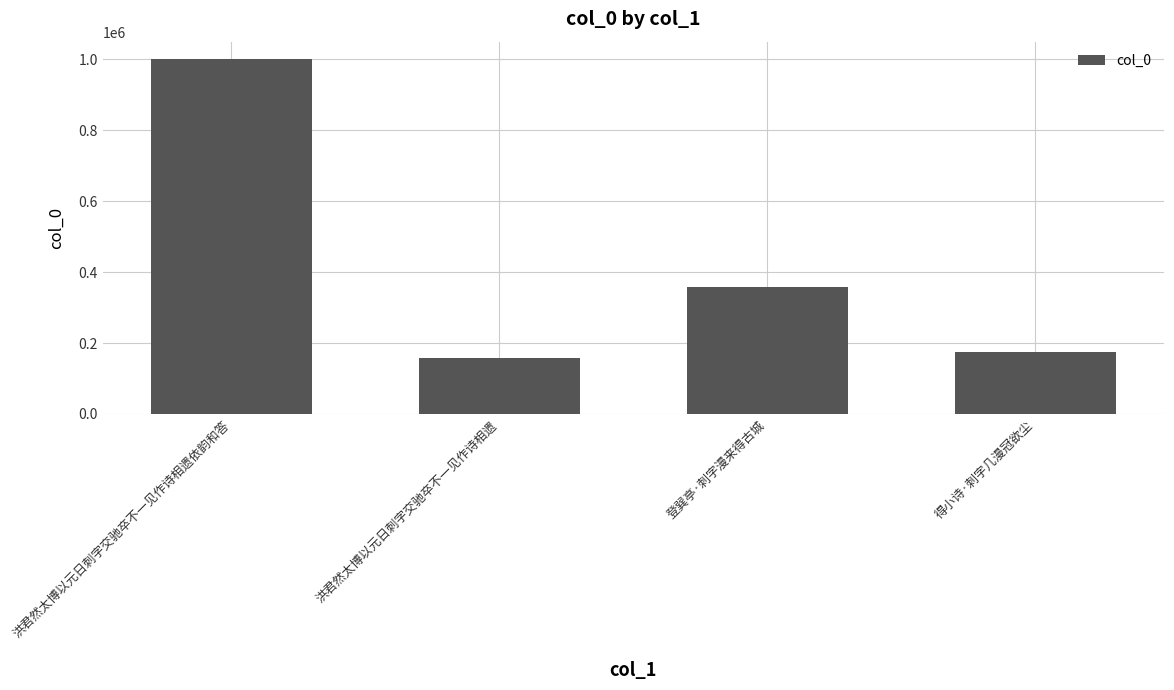

What is the label of the 2nd bar from the left?

洪君然太博以元日刺字交驰卒不一见作诗相遗